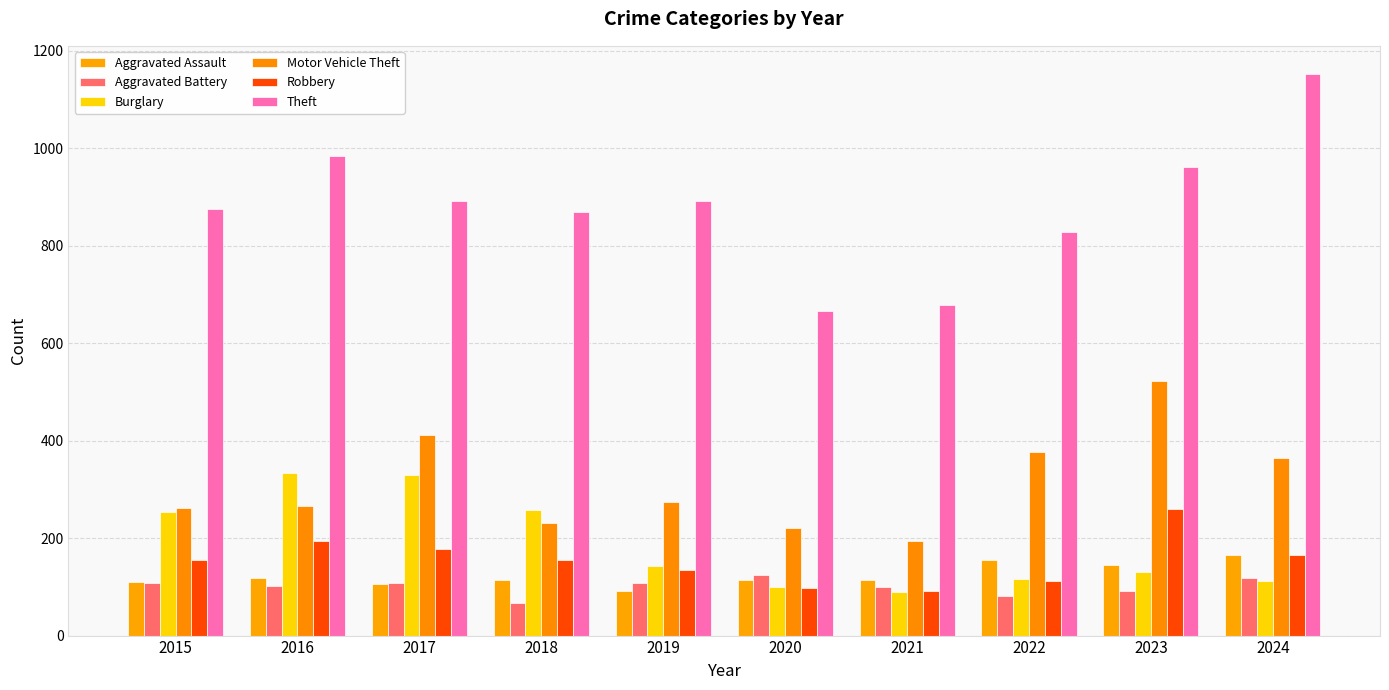

Rank the series at 2015 from highest to lowest value.

Theft, Motor Vehicle Theft, Burglary, Robbery, Aggravated Assault, Aggravated Battery